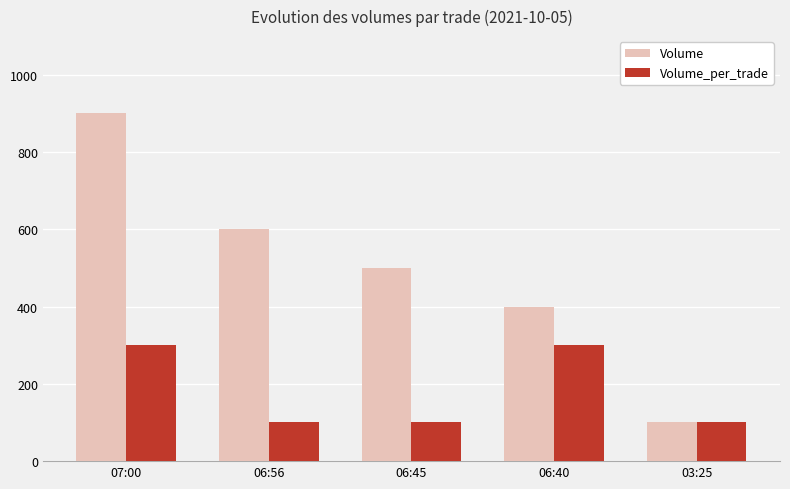

What is the value of the Volume bar at the 4th from the left?

400